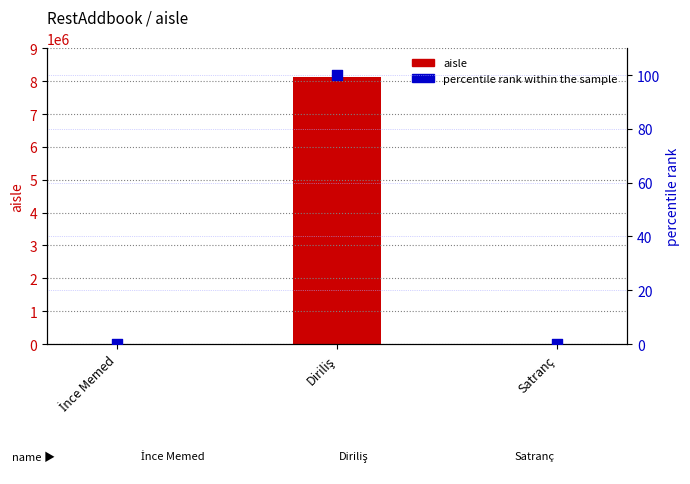

What is the total value across all series at İnce Memed?

8648.1